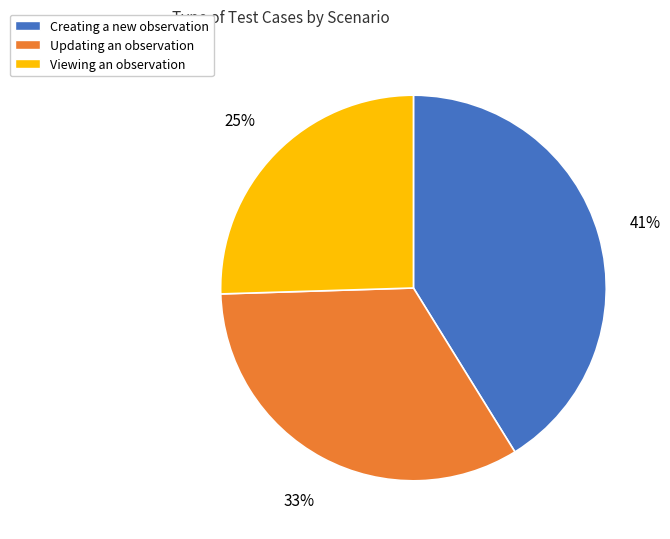

What is the ratio of the value at Creating a new observation to the value at Viewing an observation?

1.6